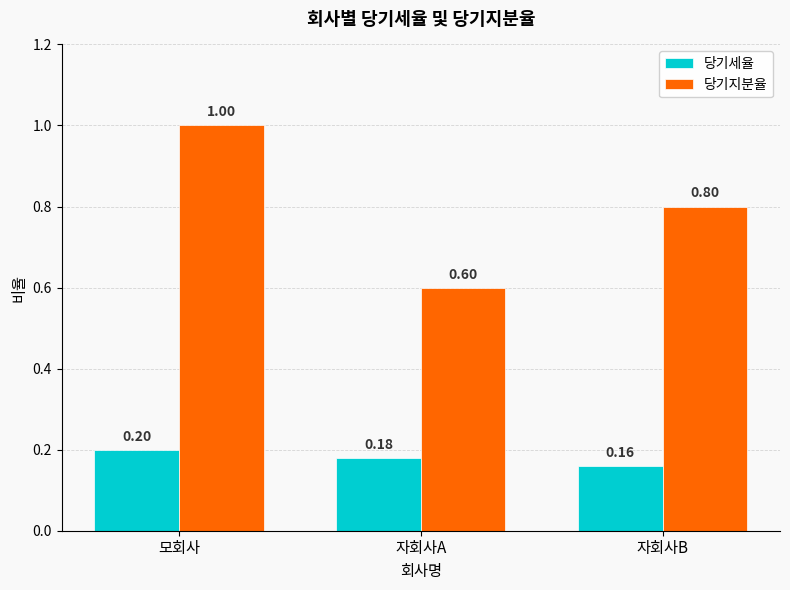

What is the total value across all series at 자회사B?

1.0